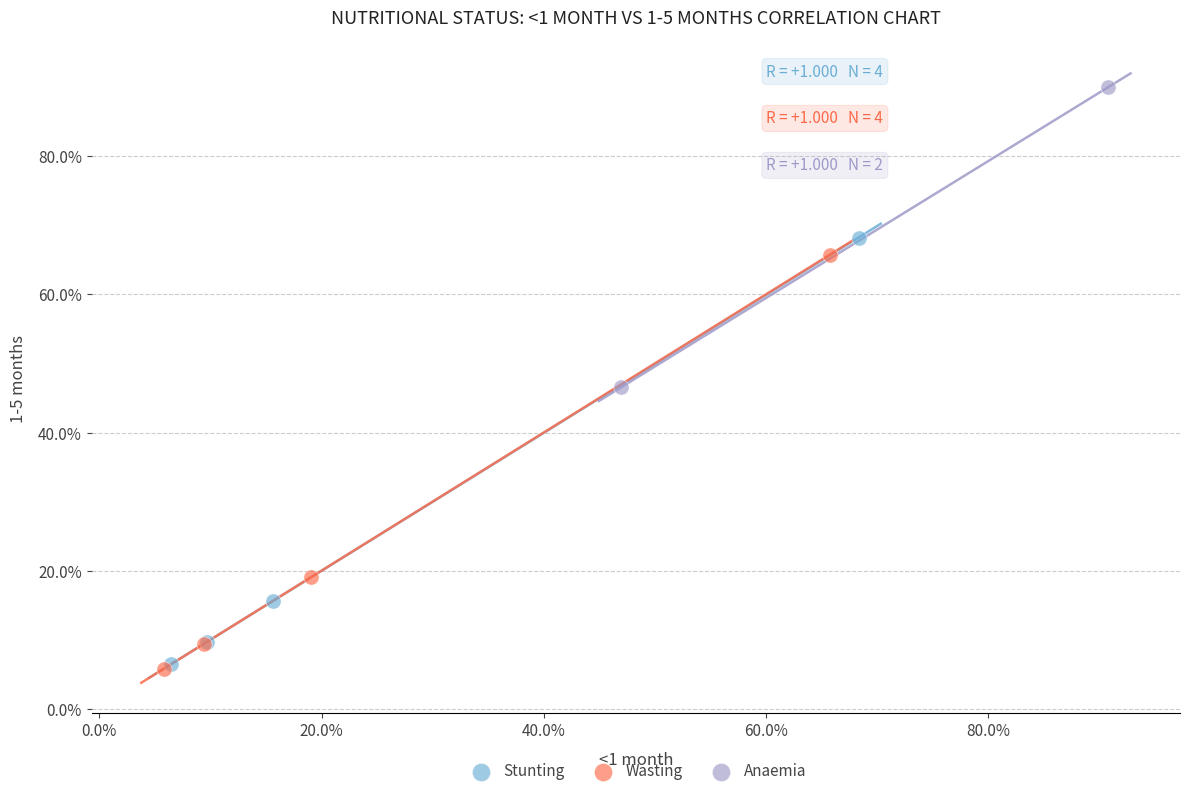

What are all the series names shown in the legend?

Stunting, Wasting, Anaemia